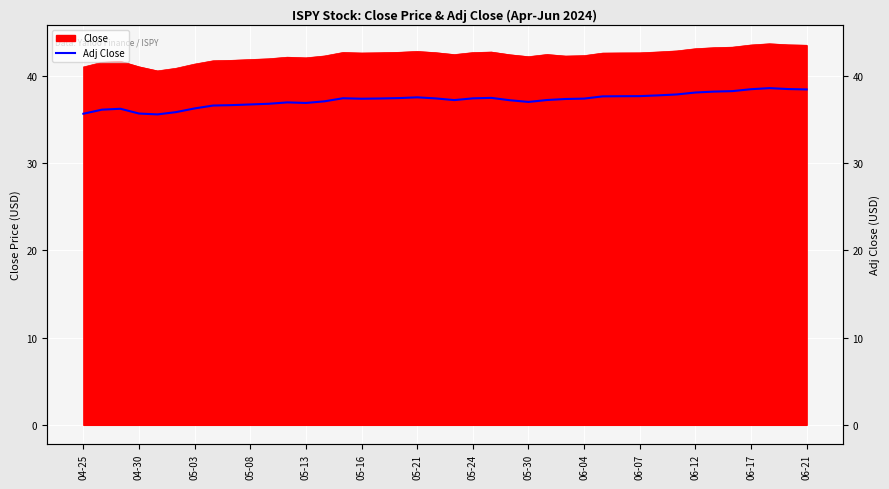

The chart shows a value of 37.2 at 20. True or false?

True